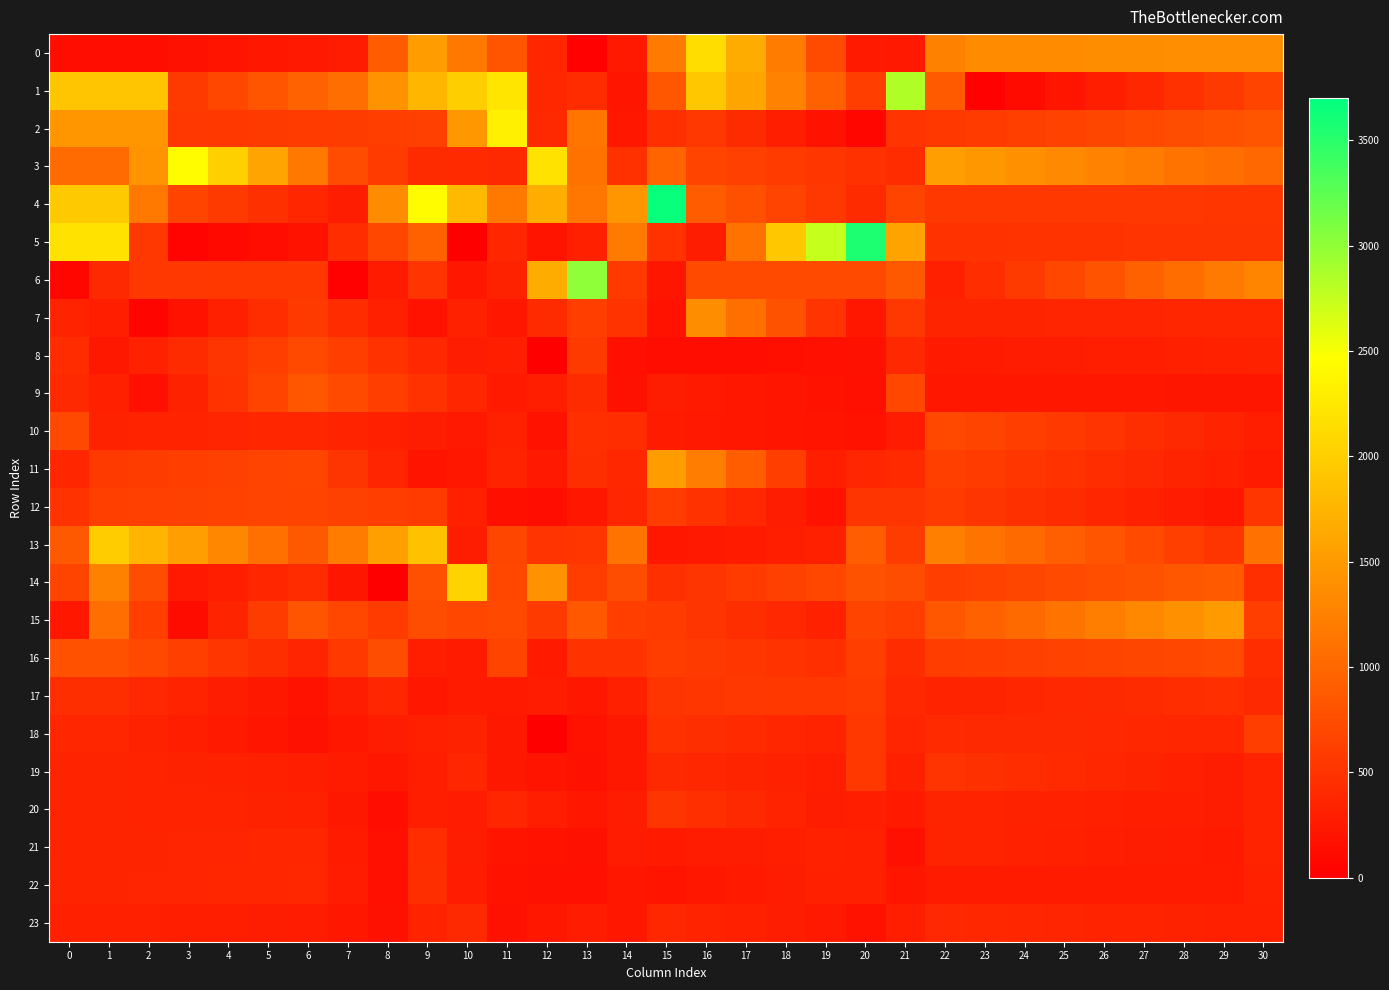

Reading right to left, list all the values displayed in this chart.

0: 30=1379.6	29=1376.8	28=1374.0	27=1371.2	26=1368.4	25=1365.6	24=1362.8	23=1360.0	22=1254.8	21=251.8	20=261.8	19=732.5	18=1203.2	17=1673.9	16=2144.6	15=1181.3	14=247.1	13=25.5	12=372.3	11=827.4	10=1172.9	9=1518.5	8=897.5	7=276.5	6=250.8	5=225.1	4=199.5	3=173.8	2=148.1	1=148.1	0=148.1
1: 30=658.8	29=569.0	28=479.2	27=389.4	26=299.6	25=209.7	24=119.9	23=30.1	22=881.3	21=2852.6	20=600.2	19=932.5	18=1264.9	17=1597.2	16=1929.6	15=840.6	14=210.4	13=430.5	12=385.8	11=2225.4	10=1997.7	9=1770.0	8=1422.2	7=1074.5	6=947.8	5=821.0	4=694.3	3=567.5	2=1912.3	1=1912.3	0=1912.3
2: 30=824.8	29=789.7	28=754.7	27=719.7	26=684.7	25=649.7	24=614.7	23=579.6	22=544.6	21=512.6	20=75.0	19=191.7	18=308.4	17=425.1	16=541.8	15=465.4	14=224.7	13=1135.3	12=400.1	11=2317.3	10=1469.5	9=621.7	8=606.3	7=590.8	6=577.8	5=564.7	4=551.7	3=538.6	2=1458.8	1=1458.8	0=1458.8
3: 30=999.6	29=1066.7	28=1133.9	27=1201.0	26=1268.2	25=1335.3	24=1402.5	23=1469.6	22=1536.7	21=435.1	20=482.0	19=529.0	18=576.0	17=623.0	16=669.9	15=974.9	14=479.4	13=1107.7	12=2195.6	11=408.5	10=417.0	9=425.4	8=583.0	7=740.5	6=1165.7	5=1590.8	4=2016.0	3=2441.2	2=1441.2	1=1045.3	0=1045.3
4: 30=530.6	29=533.4	28=536.3	27=539.2	26=542.0	25=544.9	24=547.8	23=550.6	22=553.5	21=668.8	20=423.0	19=540.0	18=656.9	17=773.8	16=890.8	15=3661.0	14=1454.4	13=1149.1	12=1689.2	11=1167.7	10=1804.4	9=2441.2	8=1361.8	7=282.4	6=376.5	5=470.7	4=564.9	3=659.1	2=1175.7	1=1950.8	0=1950.8
5: 30=519.6	29=516.2	28=512.7	27=509.3	26=505.8	25=502.4	24=498.9	23=495.5	22=492.0	21=1589.8	20=3561.1	19=2742.9	18=1924.8	17=1106.6	16=288.5	15=492.4	14=1194.9	13=323.5	12=197.0	11=377.2	10=9.9	9=942.7	8=693.4	7=444.2	6=195.0	5=144.9	4=94.7	3=44.5	2=537.8	1=2192.0	0=2192.0
6: 30=1300.7	29=1178.7	28=1056.8	27=934.8	26=812.9	25=690.9	24=569.0	23=447.0	22=325.1	21=868.9	20=718.4	19=719.4	18=720.4	17=721.5	16=722.5	15=219.7	14=557.7	13=3007.2	12=1669.8	11=332.5	10=232.1	9=510.7	8=269.7	7=28.7	6=547.0	5=545.1	4=543.2	3=541.3	2=539.4	1=402.6	0=73.5
7: 30=373.2	29=370.9	28=368.6	27=366.2	26=363.9	25=361.5	24=359.2	23=356.8	22=354.5	21=540.3	20=226.6	19=511.5	18=796.4	17=1081.3	16=1366.2	15=182.8	14=502.5	13=605.1	12=420.0	11=234.8	10=328.5	9=182.4	8=311.3	7=440.2	6=569.1	5=442.0	4=314.9	3=187.7	2=60.6	1=296.9	0=342.9
8: 30=338.6	29=328.7	28=318.7	27=308.8	26=298.8	25=288.8	24=278.9	23=268.9	22=258.9	21=390.3	20=169.7	19=162.2	18=154.7	17=147.2	16=139.7	15=132.2	14=165.5	13=564.2	12=3.0	11=303.1	10=290.9	9=393.9	8=497.0	7=600.1	6=703.2	5=610.4	4=517.5	3=424.6	2=331.7	1=238.8	0=436.6
9: 30=220.7	29=222.3	28=223.9	27=225.6	26=227.2	25=228.8	24=230.4	23=232.1	22=233.7	21=688.7	20=162.0	19=186.7	18=211.3	17=236.0	16=260.7	15=285.4	14=168.5	13=421.9	12=297.9	11=258.7	10=381.9	9=495.9	8=610.0	7=724.1	6=838.1	5=669.8	4=501.5	3=333.2	2=164.8	1=313.7	0=402.9
10: 30=299.5	29=351.1	28=402.8	27=454.4	26=506.0	25=557.7	24=609.3	23=661.0	22=712.6	21=281.5	20=184.5	19=195.6	18=214.2	17=232.8	16=251.5	15=270.1	14=441.9	13=466.3	12=192.7	11=328.6	10=251.4	9=283.9	8=316.4	7=349.0	6=381.5	5=371.9	4=362.3	3=352.7	2=343.1	1=333.5	0=715.0
11: 30=273.3	29=316.4	28=359.4	27=402.5	26=445.5	25=488.5	24=531.6	23=574.6	22=617.7	21=413.0	20=368.7	19=306.0	18=607.6	17=909.3	16=1211.0	15=1512.7	14=384.6	13=453.7	12=247.2	11=339.8	10=227.3	9=206.1	8=362.0	7=517.9	6=673.8	5=651.8	4=629.7	3=607.7	2=585.7	1=563.7	0=371.9
12: 30=530.6	29=232.0	28=280.9	27=329.8	26=378.7	25=427.6	24=476.5	23=525.4	22=574.3	21=516.0	20=527.1	19=194.0	18=294.0	17=393.9	16=493.9	15=593.9	14=382.0	13=230.8	12=141.4	11=153.8	10=311.1	9=579.8	8=607.6	7=635.4	6=663.2	5=653.7	4=644.2	3=634.7	2=625.2	1=615.7	0=492.8
13: 30=1093.3	29=518.3	28=620.1	27=721.9	26=823.7	25=925.5	24=1027.3	23=1129.2	22=1231.0	21=589.6	20=910.4	19=320.9	18=296.8	17=272.8	16=248.8	15=224.7	14=1125.9	13=527.9	12=508.9	11=684.1	10=294.6	9=1879.7	8=1542.0	7=1204.3	6=866.6	5=1089.3	4=1311.9	3=1534.5	2=1757.2	1=1979.8	0=869.0
14: 30=455.3	29=879.2	28=840.6	27=802.0	26=763.4	25=724.8	24=686.2	23=647.6	22=609.0	21=751.6	20=796.5	19=688.0	18=633.6	17=579.1	16=524.7	15=470.2	14=745.2	13=596.9	12=1421.9	11=699.4	10=2049.2	9=770.9	8=4.3	7=219.3	6=434.2	5=371.5	4=308.8	3=246.0	2=750.6	1=1255.3	0=666.1
15: 30=606.9	29=1510.2	28=1414.3	27=1318.4	26=1222.5	25=1126.7	24=1030.8	23=934.9	22=839.0	21=609.3	20=658.1	19=327.0	18=390.5	17=453.9	16=517.3	15=580.7	14=610.3	13=857.2	12=564.2	11=708.9	10=699.9	9=749.9	8=574.4	7=698.8	6=823.2	5=591.2	4=359.3	3=127.3	2=600.2	1=1073.1	0=234.9
16: 30=443.5	29=716.0	28=698.5	27=681.0	26=663.5	25=646.0	24=628.5	23=611.0	22=593.4	21=436.4	20=607.0	19=465.3	18=498.7	17=532.1	16=565.5	15=598.8	14=496.6	13=492.6	12=254.9	11=665.6	10=273.6	9=307.2	8=756.3	7=559.6	6=363.0	5=448.5	4=533.9	3=619.4	2=704.9	1=790.3	0=790.3
17: 30=411.4	29=459.3	28=442.3	27=425.3	26=408.2	25=391.2	24=374.2	23=357.2	22=340.2	21=395.0	20=579.5	19=556.2	18=547.1	17=538.0	16=528.9	15=519.8	14=322.0	13=236.5	12=281.3	11=255.8	10=272.8	9=231.6	8=374.2	7=283.4	6=192.5	5=243.6	4=294.8	3=346.0	2=397.1	1=448.3	0=448.3
18: 30=605.3	29=374.8	28=380.9	27=387.0	26=393.1	25=399.2	24=405.3	23=411.4	22=417.5	21=362.0	20=546.9	19=345.2	18=379.8	17=414.4	16=449.1	15=483.7	14=245.4	13=189.3	12=9.5	11=239.5	10=336.0	9=317.6	8=283.9	7=229.7	6=175.4	5=215.8	4=256.2	3=296.7	2=337.1	1=377.5	0=377.5
19: 30=345.9	29=293.9	28=324.3	27=354.8	26=385.3	25=415.7	24=446.2	23=476.7	22=507.1	21=317.4	20=542.4	19=304.6	18=331.2	17=357.9	16=384.6	15=411.4	14=244.7	13=170.8	12=207.0	11=243.3	10=374.3	9=305.3	8=230.9	7=267.4	6=303.9	5=314.6	4=325.2	3=335.9	2=346.5	1=357.2	0=357.2
20: 30=347.2	29=289.2	28=298.6	27=307.9	26=317.2	25=326.5	24=335.8	23=345.1	22=354.4	21=266.1	20=304.6	19=287.6	18=345.3	17=403.0	16=460.7	15=518.4	14=283.7	13=225.7	12=299.4	11=373.2	10=277.7	9=303.5	8=148.1	7=238.6	6=329.1	5=335.2	4=341.3	3=347.4	2=353.5	1=359.6	0=359.6
21: 30=341.5	29=266.8	28=279.3	27=291.8	26=304.3	25=316.9	24=329.4	23=341.9	22=354.4	21=163.0	20=320.5	19=327.3	18=310.0	17=292.7	16=275.4	15=258.1	14=277.8	13=167.5	12=188.1	11=208.6	10=282.1	9=444.0	8=165.9	7=269.7	6=373.5	5=369.6	4=365.8	3=361.9	2=358.1	1=354.2	0=354.2
22: 30=329.8	29=270.5	28=270.3	27=270.1	26=269.9	25=269.7	24=269.5	23=269.4	22=269.2	21=223.6	20=317.3	19=321.6	18=293.0	17=264.4	16=235.8	15=207.2	14=228.5	13=160.5	12=173.6	11=186.8	10=275.5	9=449.4	8=164.0	7=275.0	6=386.1	5=380.0	4=373.9	3=367.8	2=361.7	1=355.6	0=355.6
23: 30=320.6	29=322.2	28=332.6	27=343.0	26=353.4	25=363.8	24=374.2	23=384.6	22=395.0	21=307.8	20=194.2	19=250.2	18=284.0	17=317.8	16=351.6	15=385.4	14=227.4	13=277.7	12=229.1	11=180.4	10=400.9	9=341.6	8=175.4	7=227.7	6=280.1	5=288.2	4=296.3	3=304.5	2=312.6	1=320.7	0=320.7